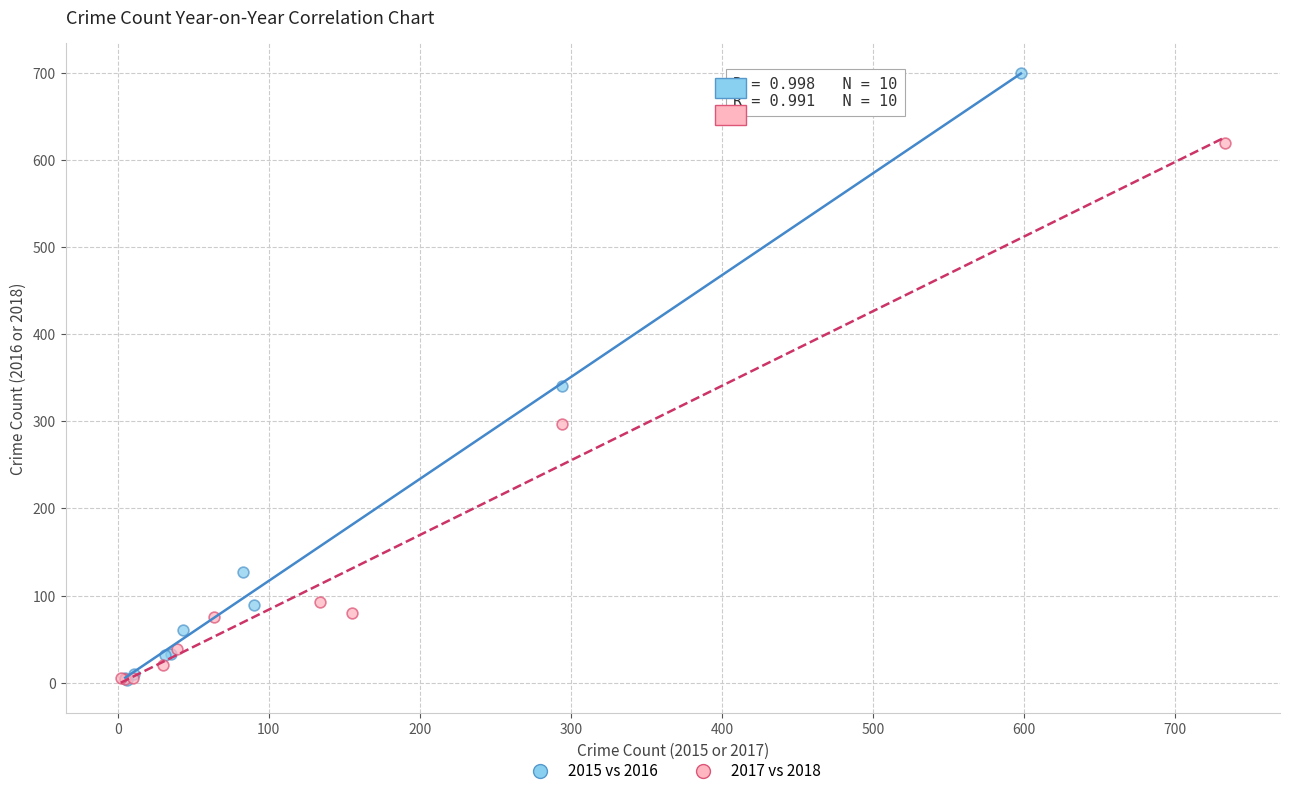

Which series contains the highest Y value?

2015 vs 2016